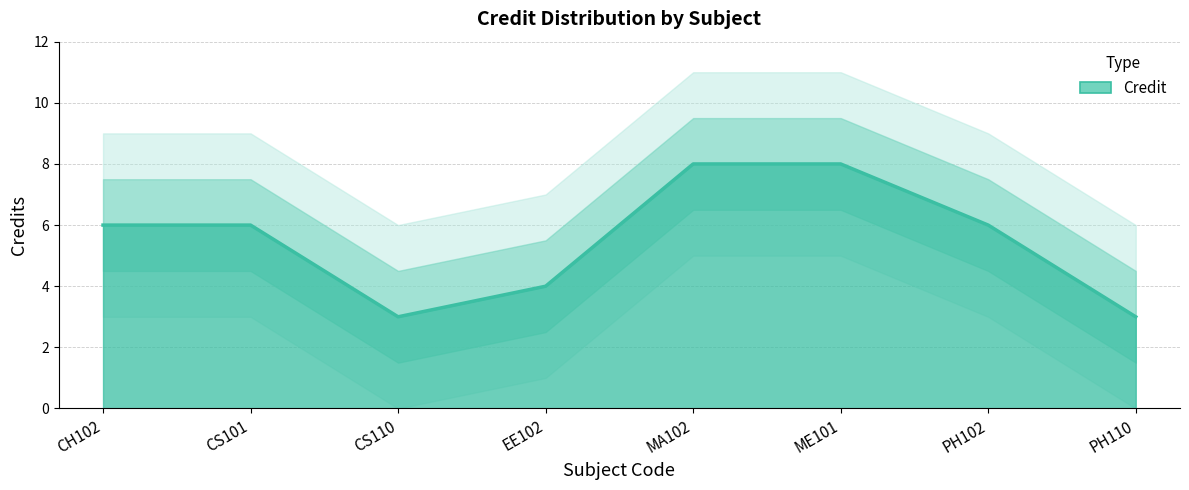

What is the sum of the values at CS110 and PH110?

6